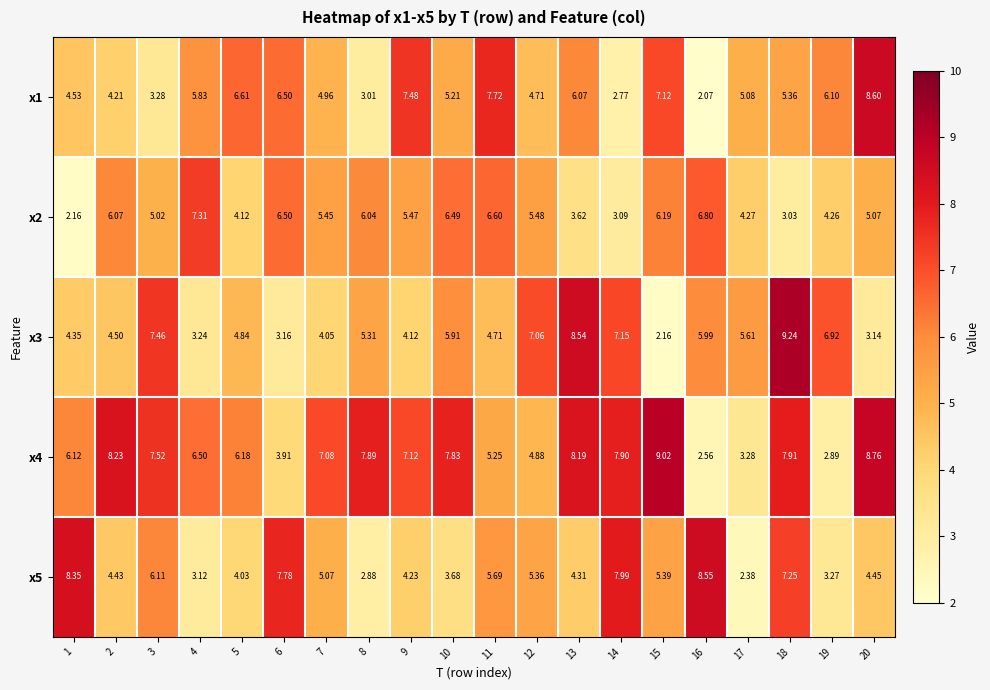

Which category has the highest value across all series?

18